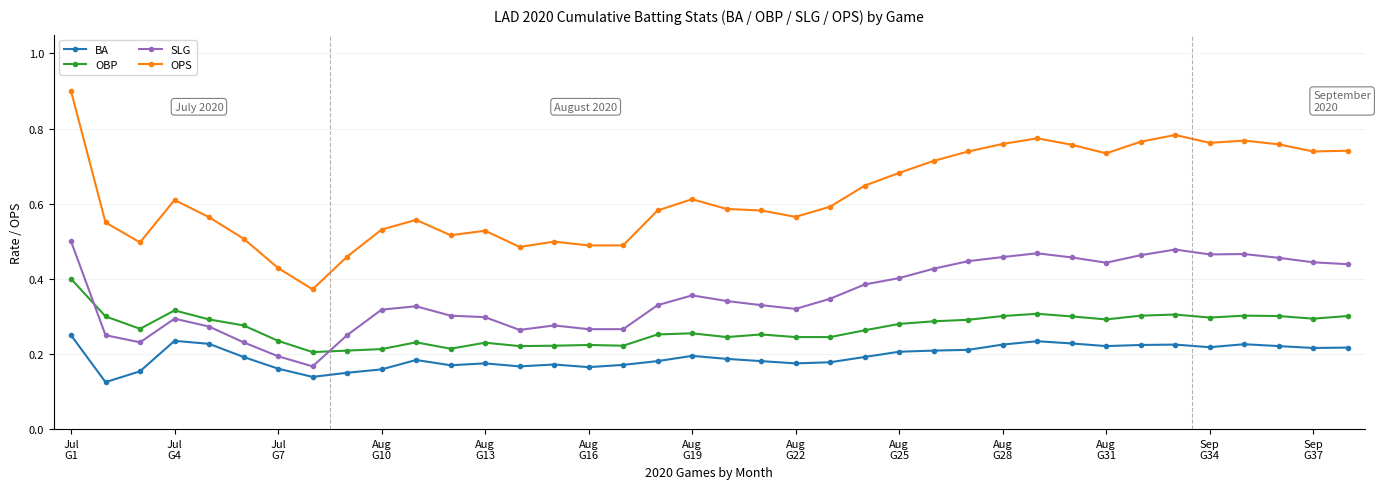

True or false: OPS has more than 0 interior local peaks.

True